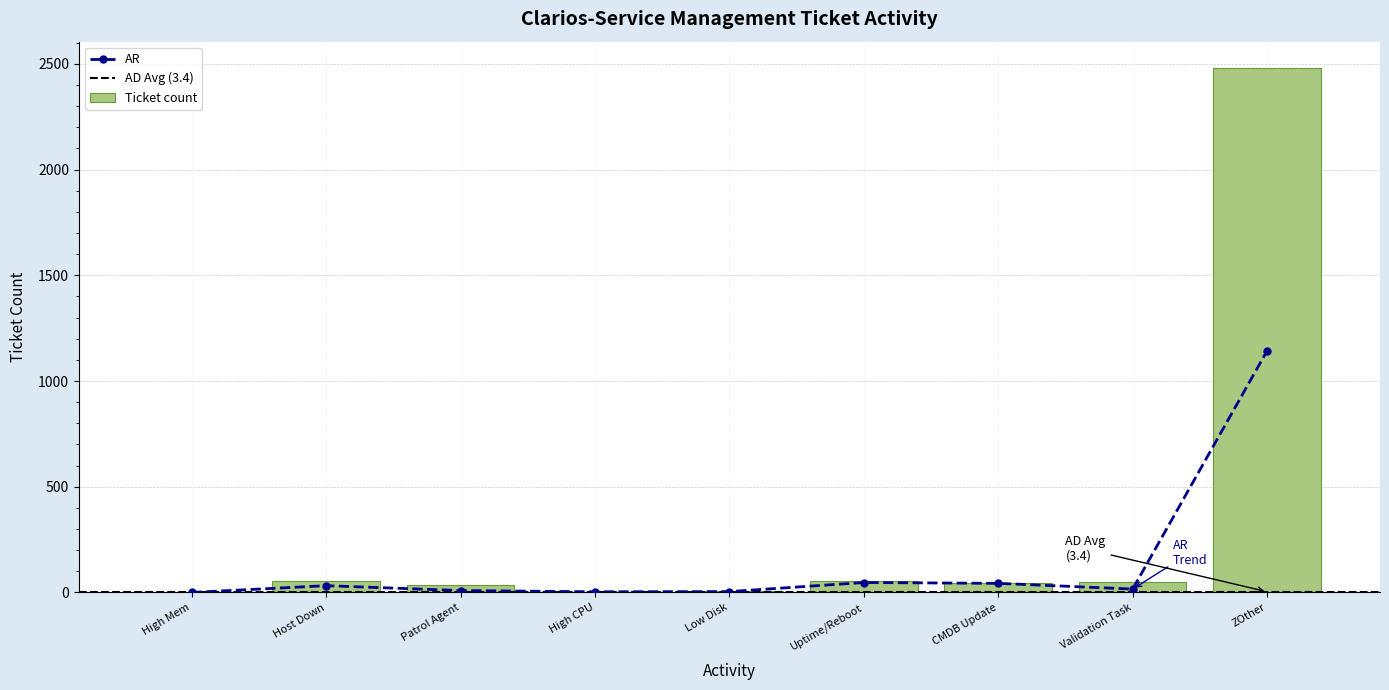

What is the maximum value for Ticket count?

2481